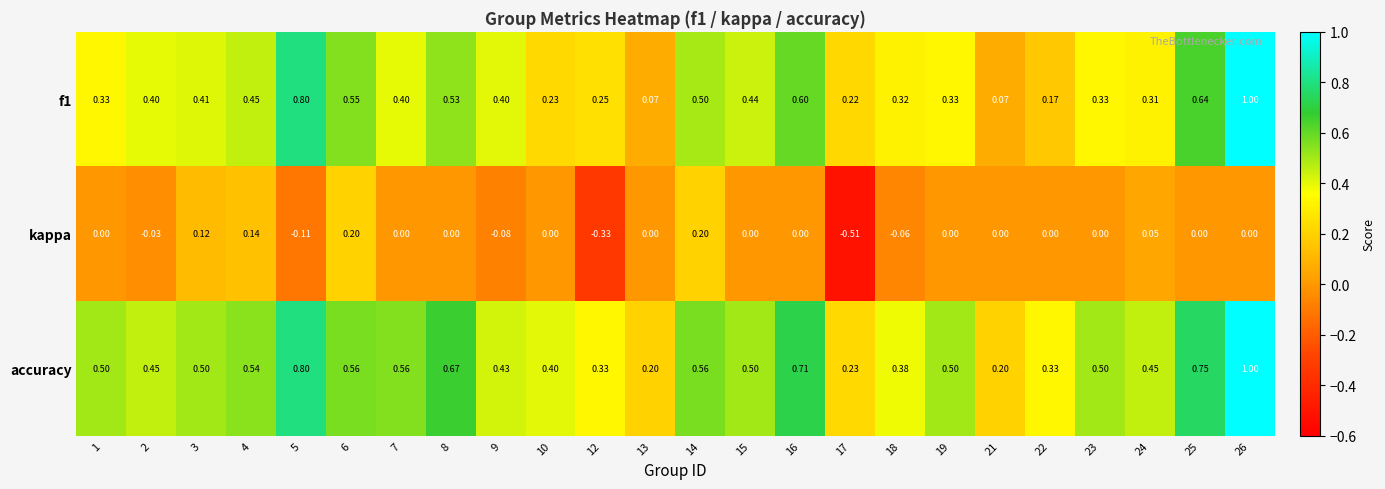

At how many categories does at least one series exceed 0?

24